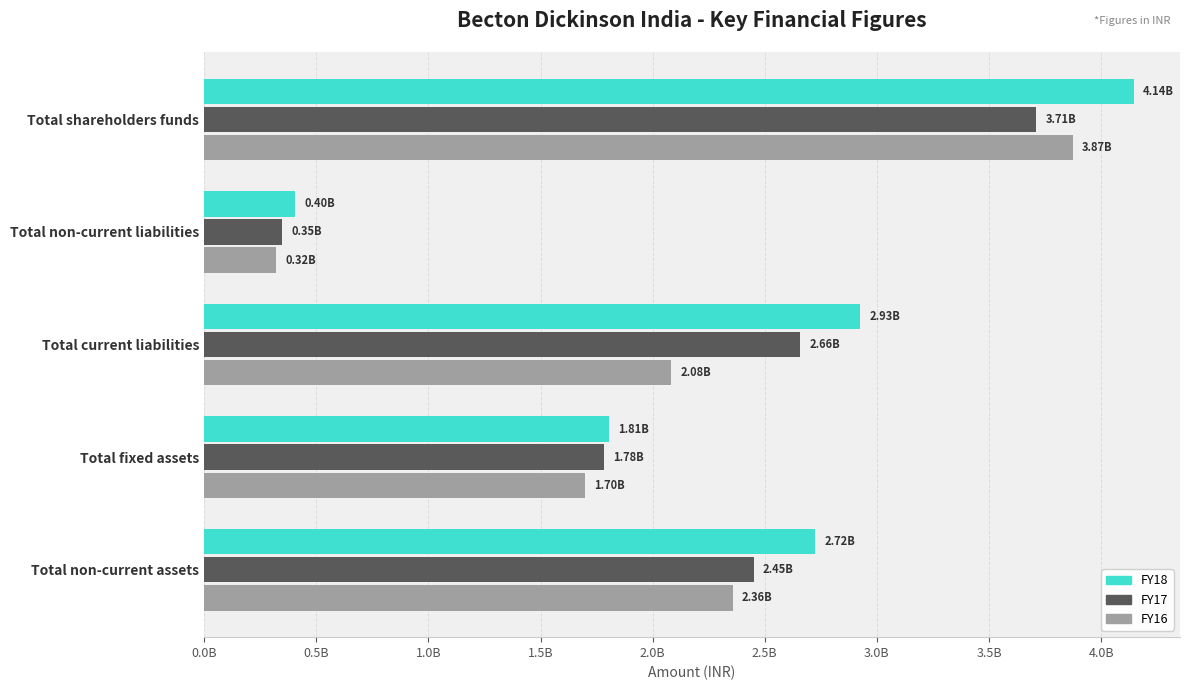

Which series has the widest spread of values?

FY18